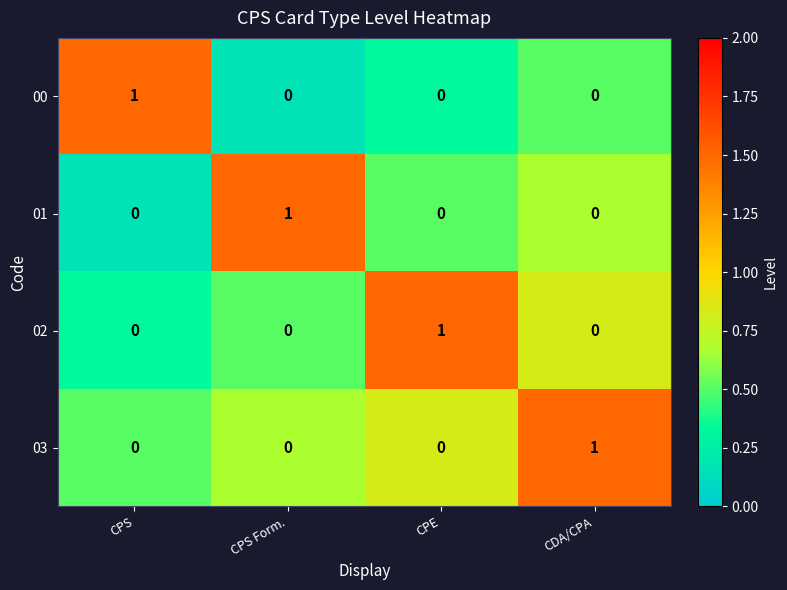

At how many categories does at least one series exceed 0?

4